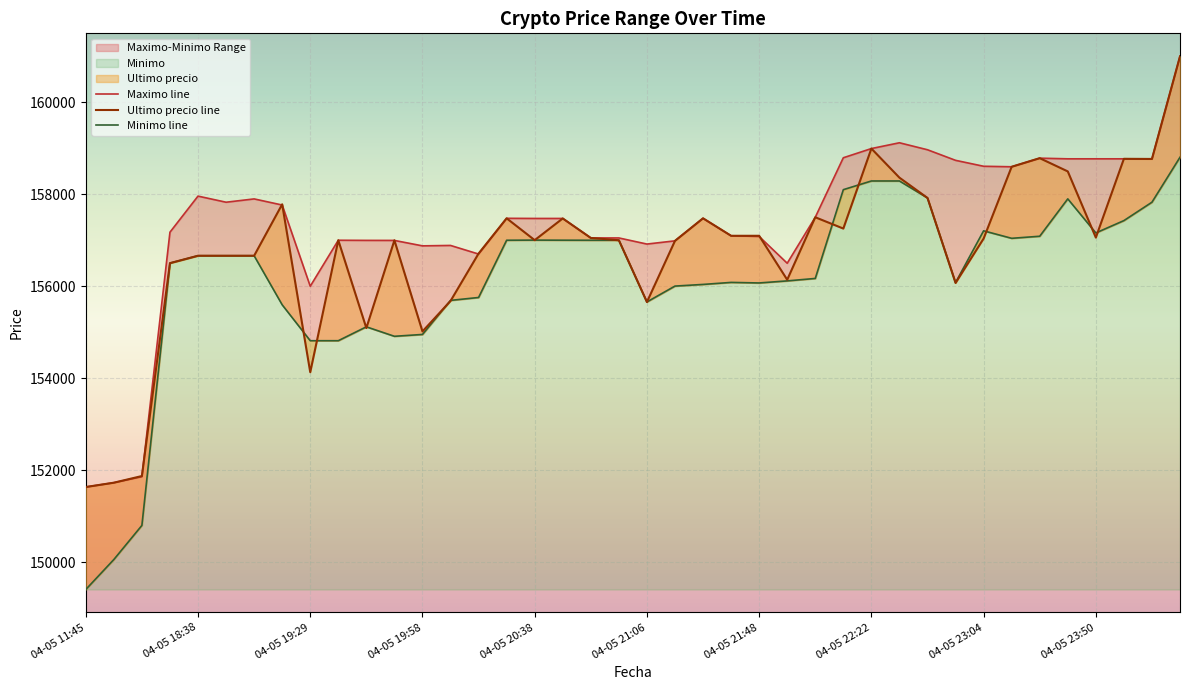

How many lines are shown in the chart?

3